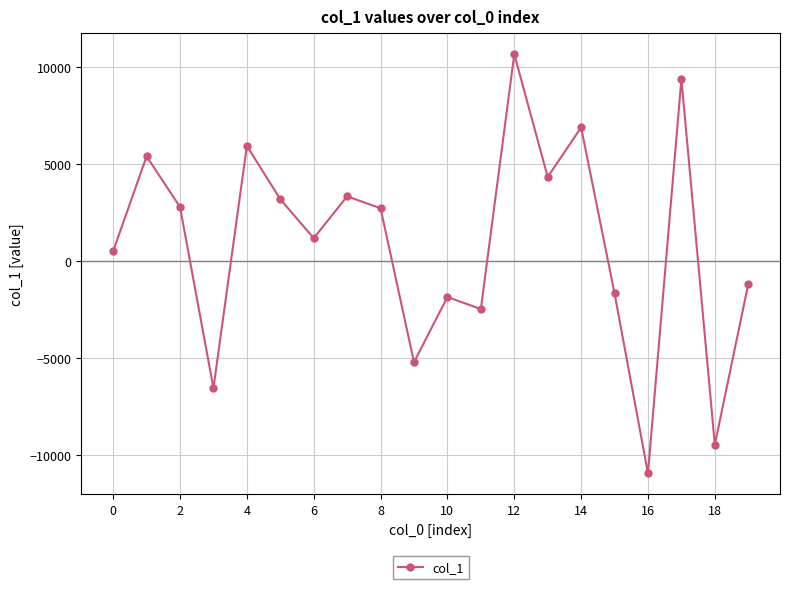

What is the value of the 8th point from the left?

3333.5